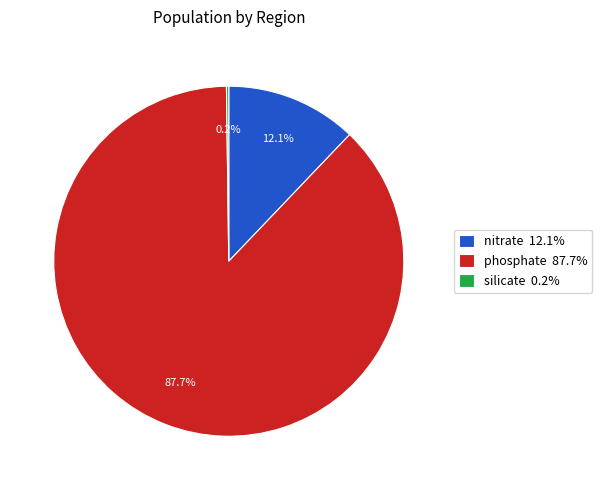

Does nitrate 12.1% account for over 50% of the chart?

No